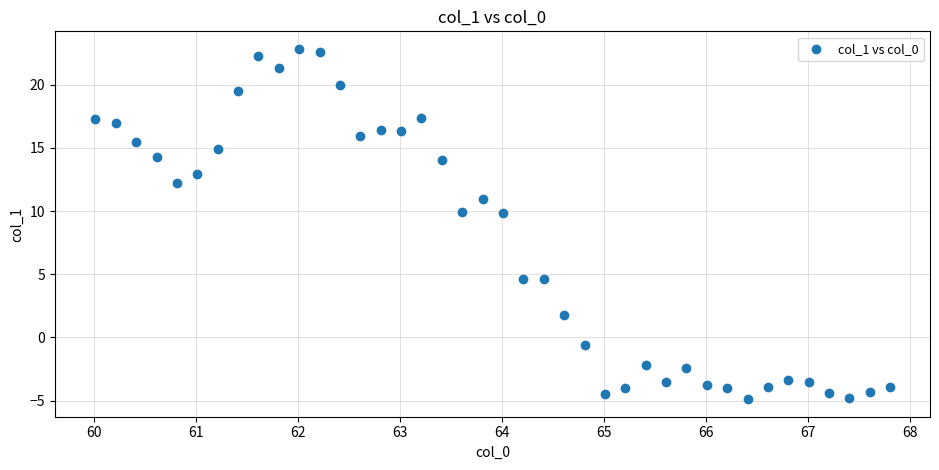

What is the range of X values (max minus min)?

7.8